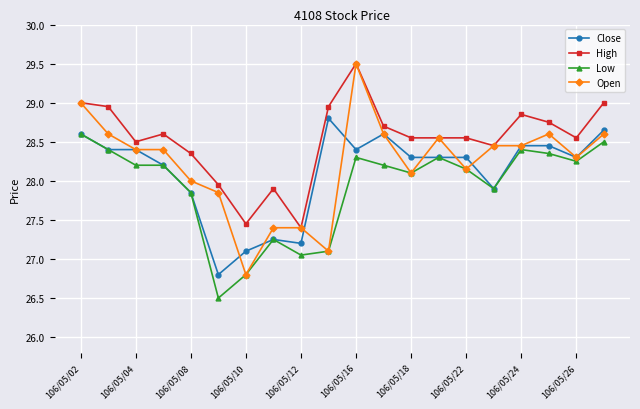

Which series has the largest total across all categories?

High